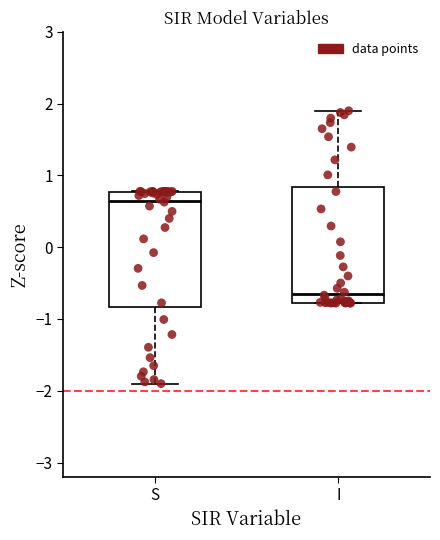

Reading left to right, transcribe this box plot: for each box, give where its median line is, the range the box spans, and where its two whiskers end, as read against the y-axis. The values are not printed on the chart, so give them approximately, as read against the axis.

S: median 0.6, box -0.8 to 0.8, whiskers -1.9 to 0.8
I: median -0.6, box -0.8 to 0.8, whiskers -0.8 to 1.9